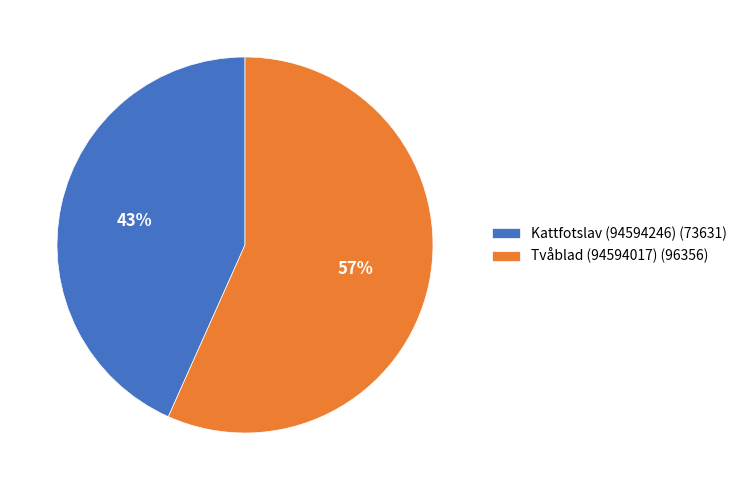

To the nearest percent, what is the combined percentage of Kattfotslav (94594246) and Tvåblad (94594017)?

100%